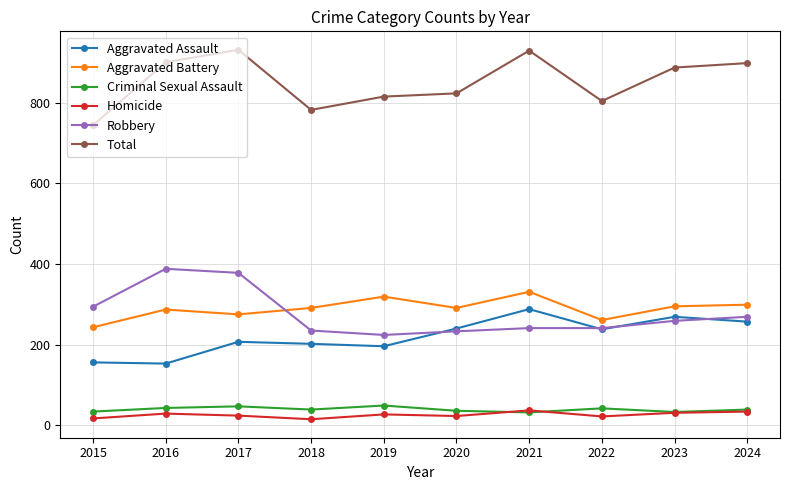

What is the difference between the maximum and minimum values in the Aggravated Battery series?

88